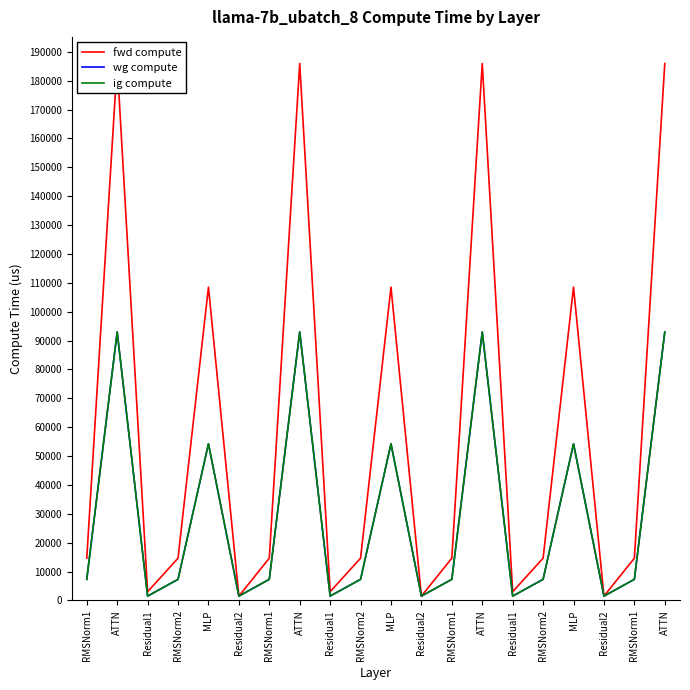

How many data points in fwd compute are less than 14639?

6